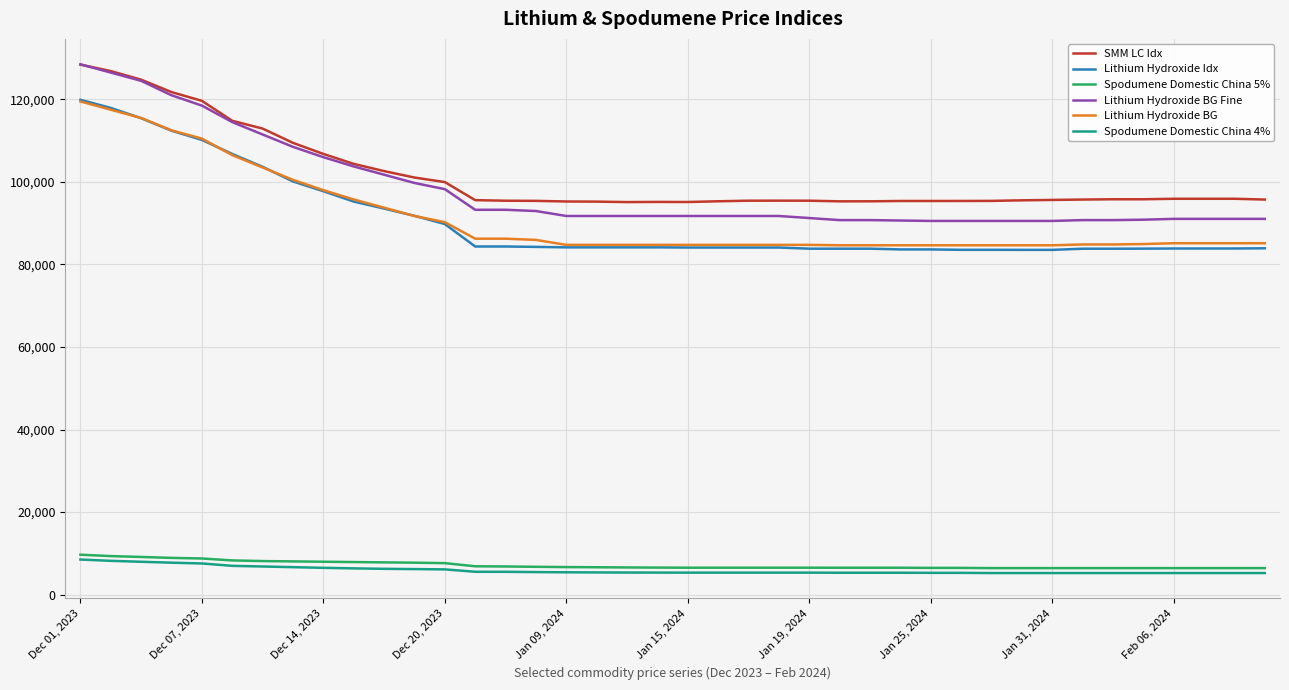

Which series has the widest spread of values?

Lithium Hydroxide BG Fine